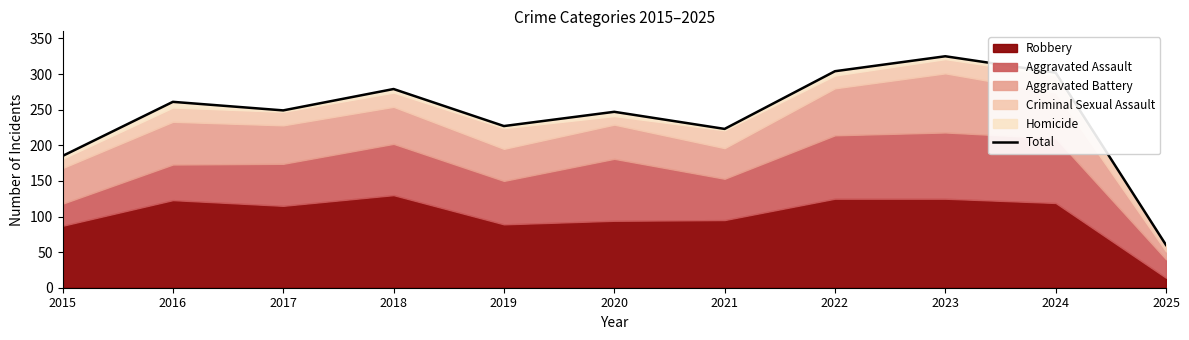

List the labels in order of value, smallest first.

2025, 2015, 2021, 2019, 2020, 2017, 2016, 2018, 2024, 2022, 2023